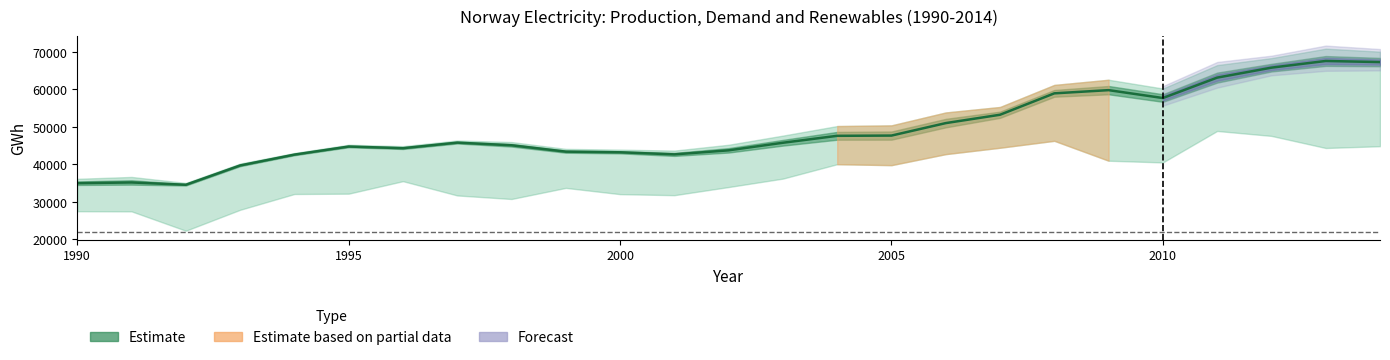

How many lines are shown in the chart?

1